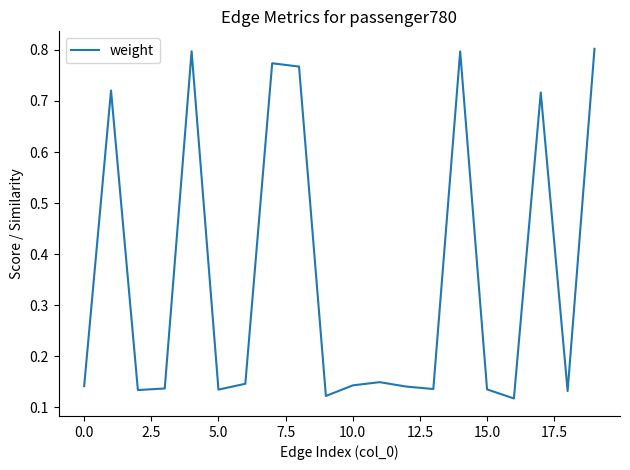

Count the values in the range 0 to 1.

20